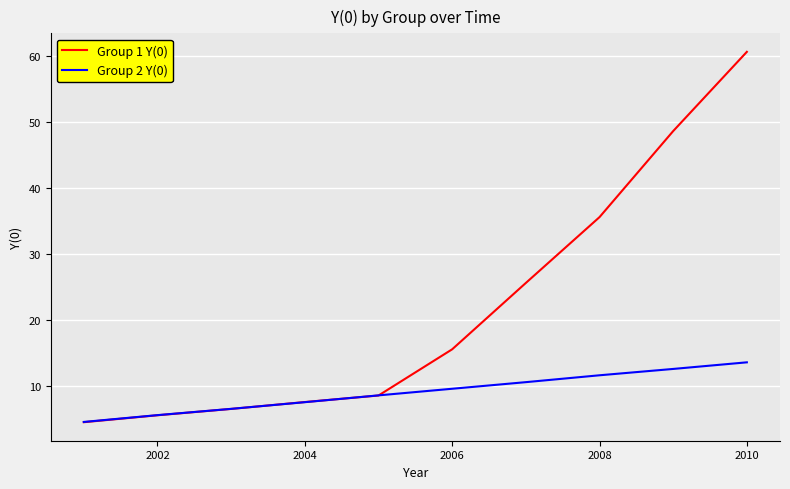

Which series has the largest total across all categories?

Group 1 Y(0)